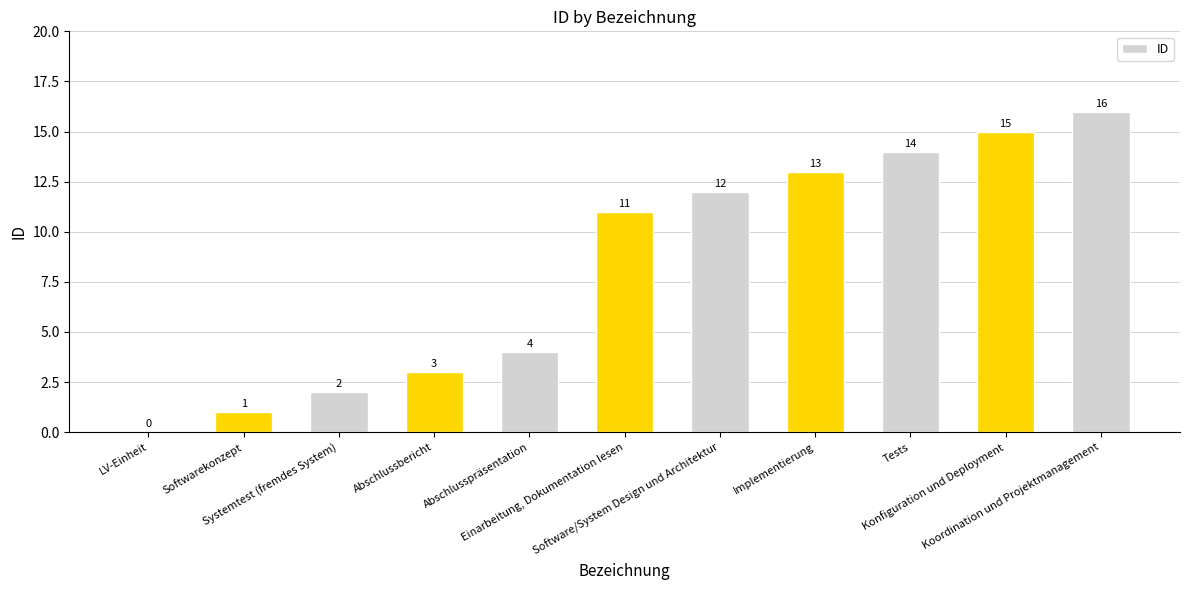

The value at Implementierung is 13. True or false?

True